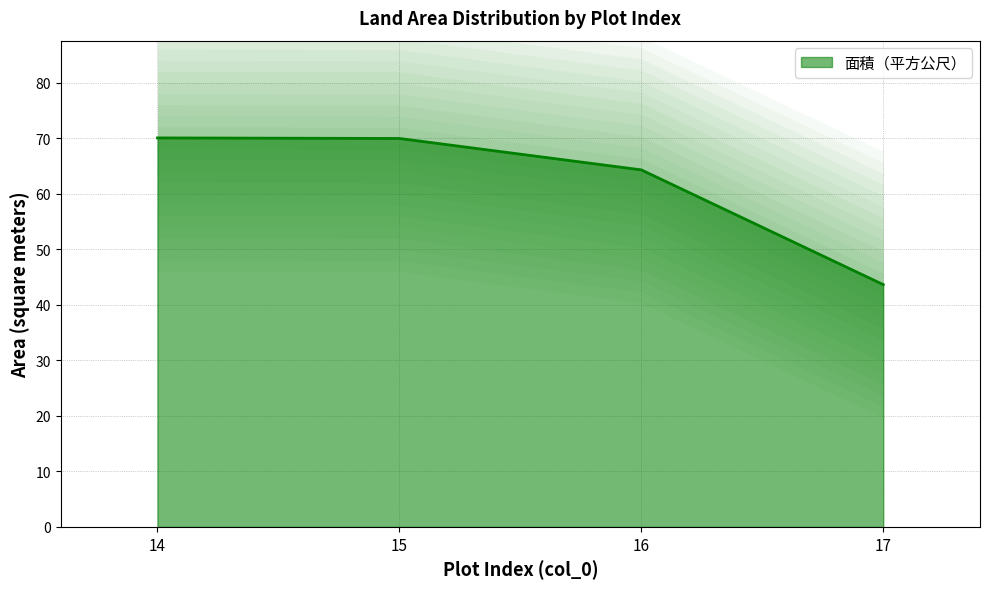

How many data points are above 69?

2